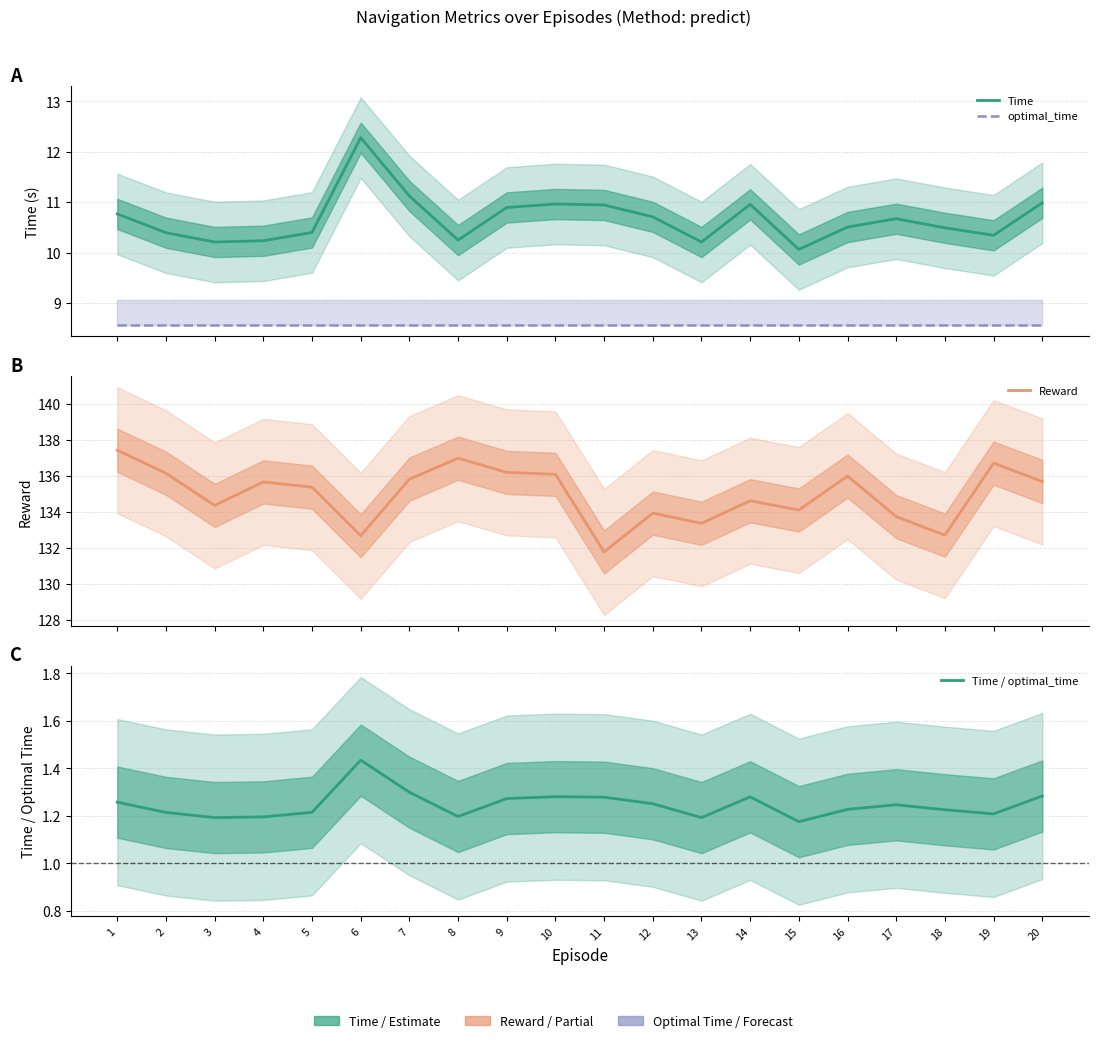

Reading left to right, what are all the values shown in this chart?

Time: 10.8	10.4	10.2	10.2	10.4	12.3	11.1	10.2	10.9	11.0	10.9	10.7	10.2	11.0	10.1	10.5	10.7	10.5	10.3	11.0
optimal_time: 8.6	8.6	8.6	8.6	8.6	8.6	8.6	8.6	8.6	8.6	8.6	8.6	8.6	8.6	8.6	8.6	8.6	8.6	8.6	8.6
Reward: 137.4	136.2	134.4	135.7	135.4	132.7	135.8	137.0	136.2	136.1	131.8	133.9	133.4	134.6	134.1	136.0	133.7	132.7	136.7	135.7
Time / optimal_time: 1.3	1.2	1.2	1.2	1.2	1.4	1.3	1.2	1.3	1.3	1.3	1.3	1.2	1.3	1.2	1.2	1.2	1.2	1.2	1.3